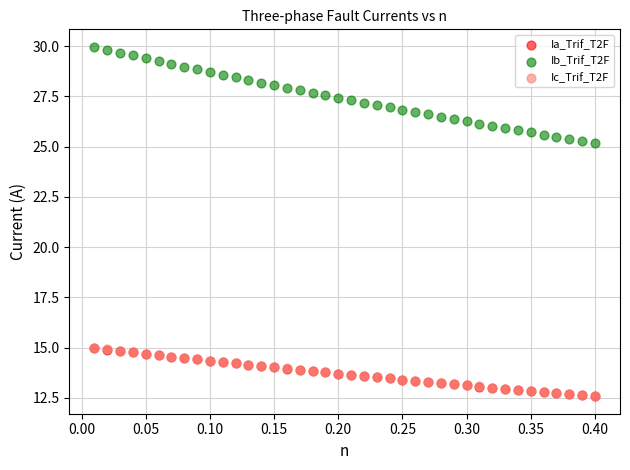

What are all the series names shown in the legend?

Ia_Trif_T2F, Ib_Trif_T2F, Ic_Trif_T2F